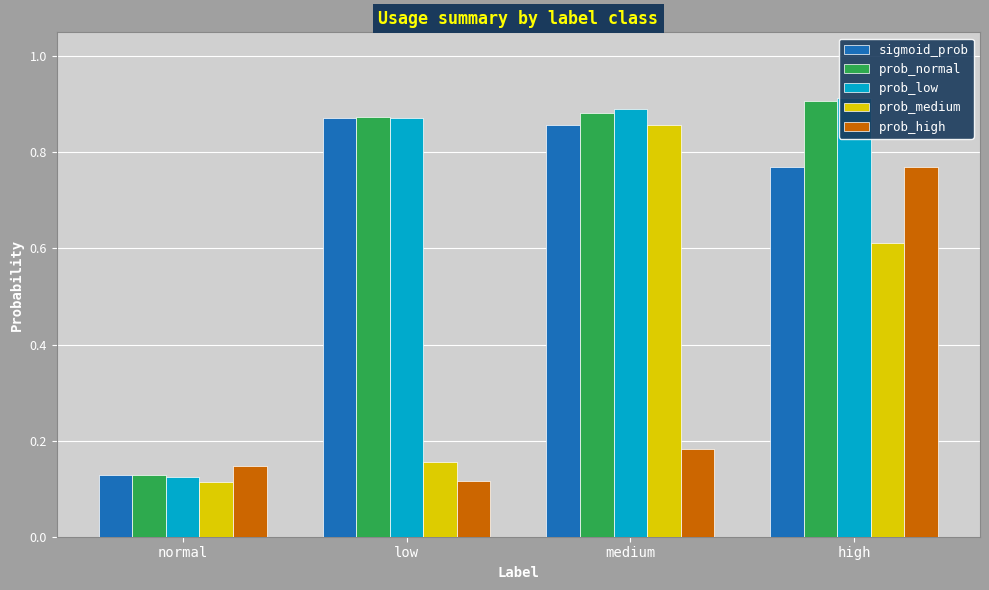

What is the value of the prob_normal bar at the 2nd from the left?

0.9